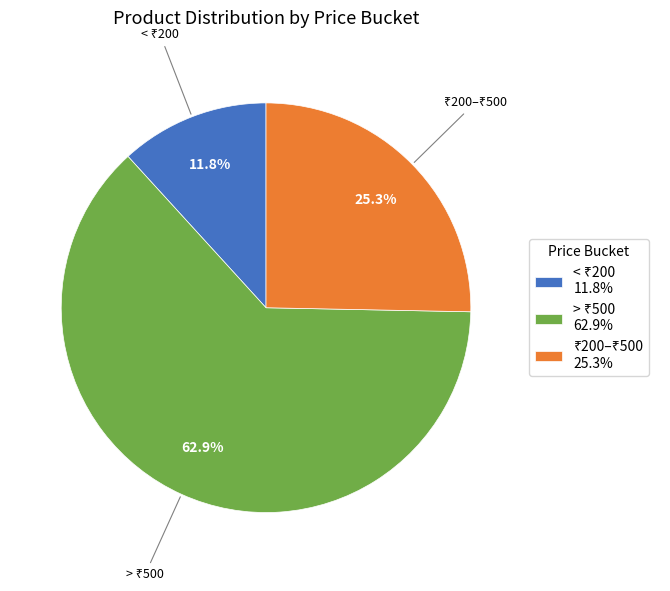

How many segments does this pie chart have?

3